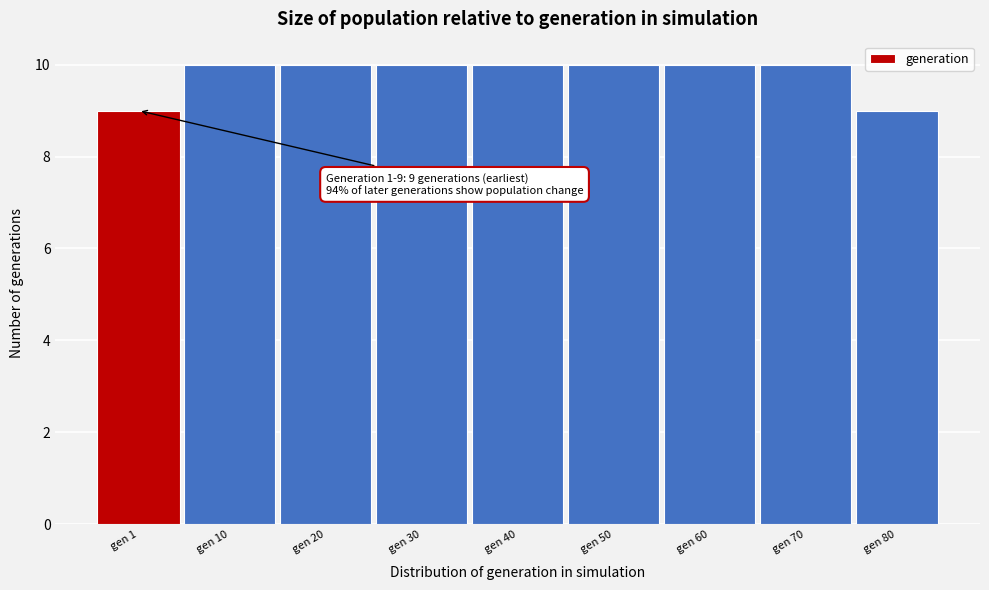

Reading right to left, list all the values displayed in this chart.

9	10	10	10	10	10	10	10	9